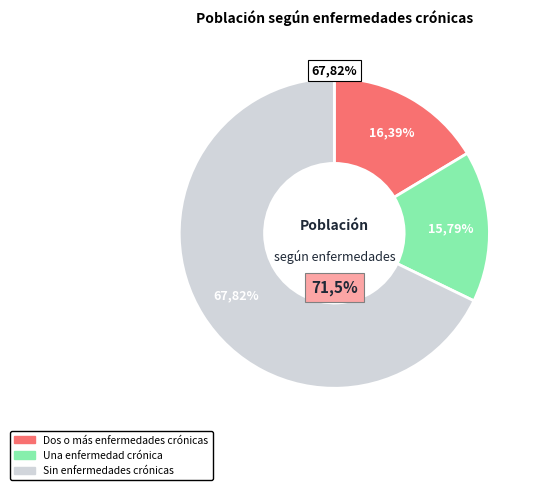

To the nearest percent, what is the difference between the Sin enfermedades crónicas and Dos o más enfermedades crónicas slice percentages?

51%